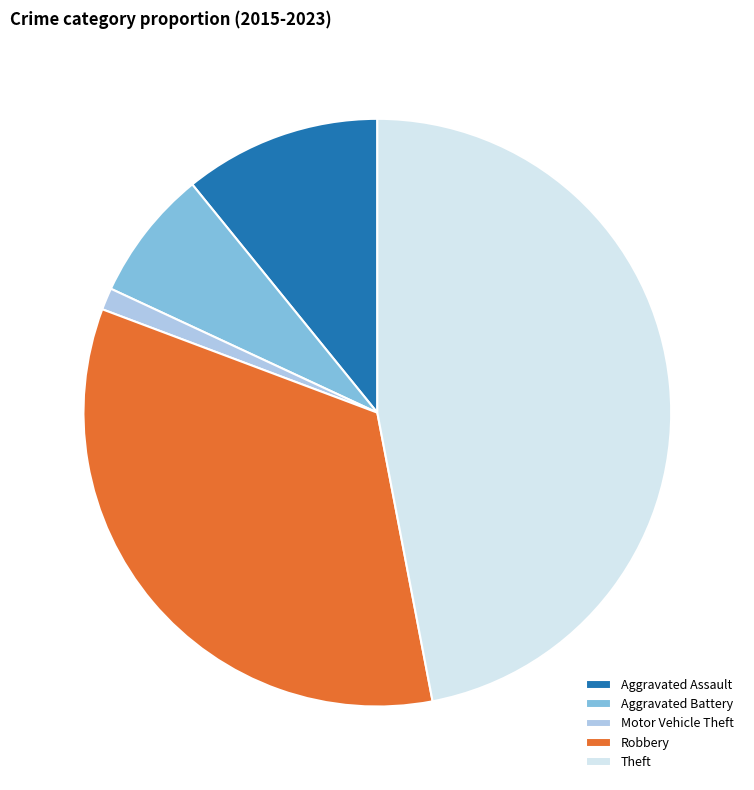

What is the smallest slice in the pie chart?

Motor Vehicle Theft